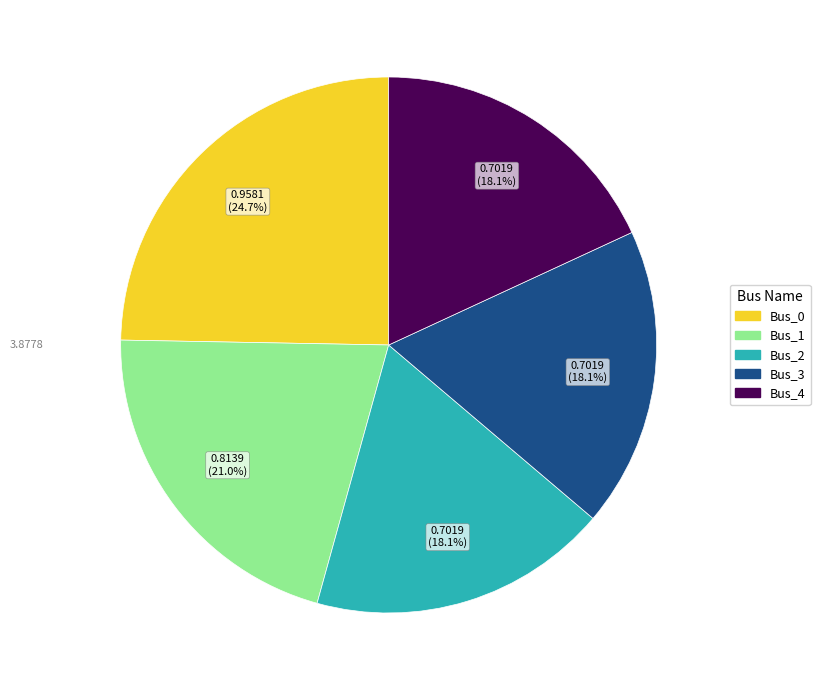

Does Bus_3 account for over 50% of the chart?

No